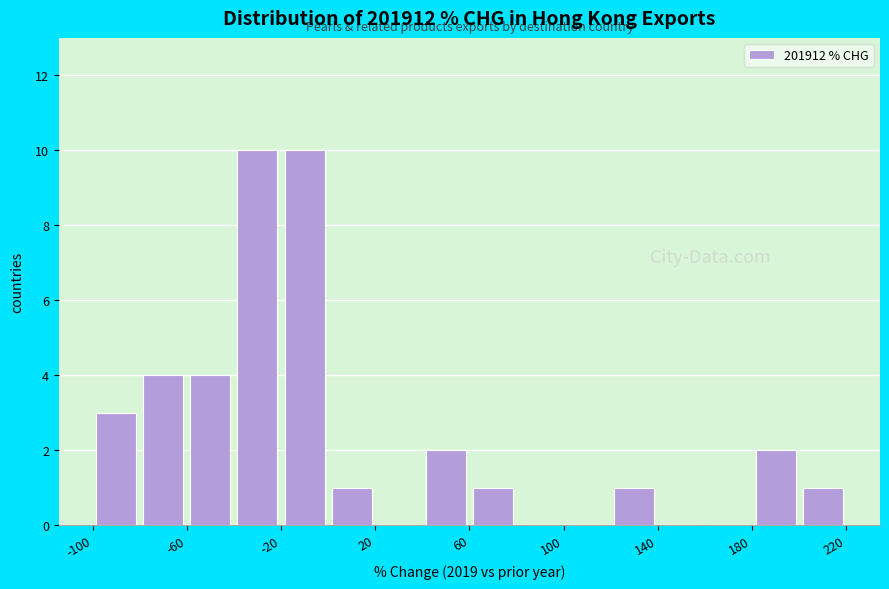

What is the height of the bar covering 60 to 80 on the x-axis? The values are not printed on the chart, so give them approximately, as read against the axis.

1